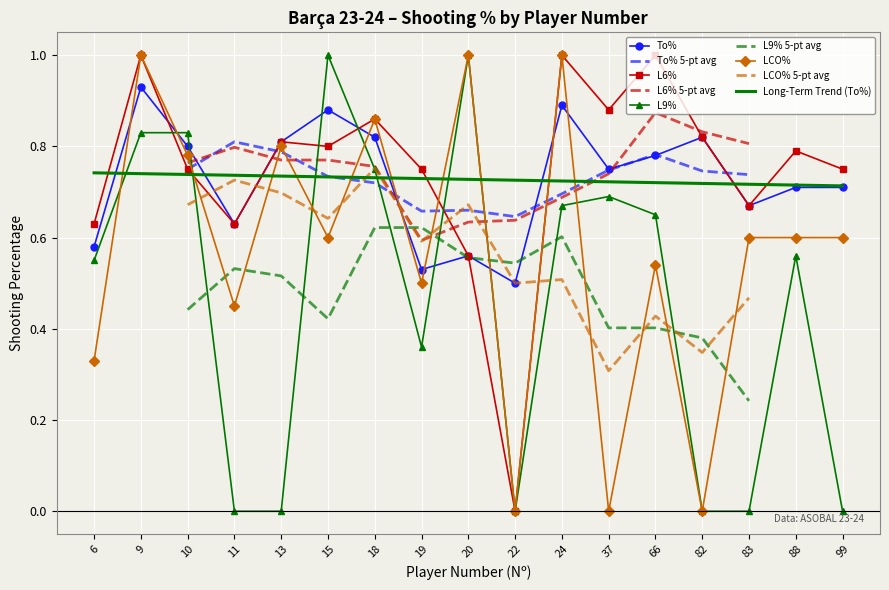

At which category does L9% reach its first local peak?

15